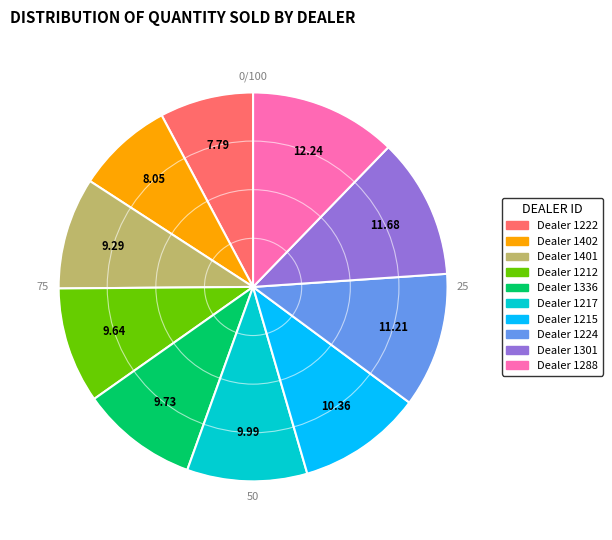

Is there a majority slice in this chart?

No